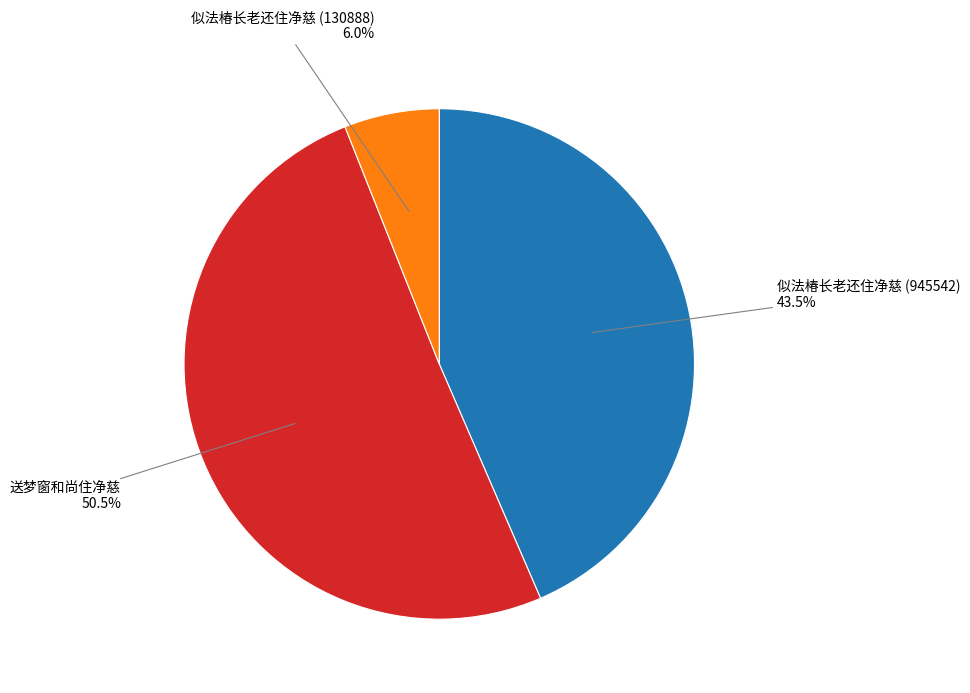

Does any single category account for the majority?

Yes